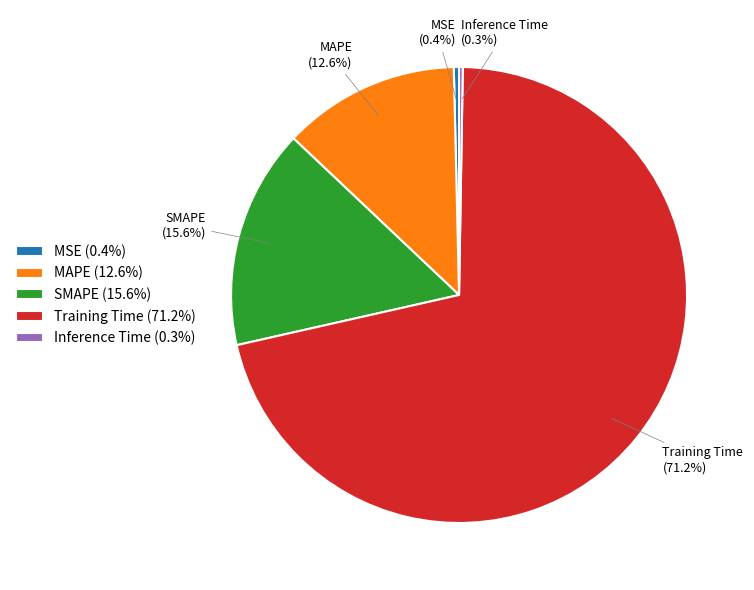

Is the sum of Training Time and SMAPE greater than half?

Yes